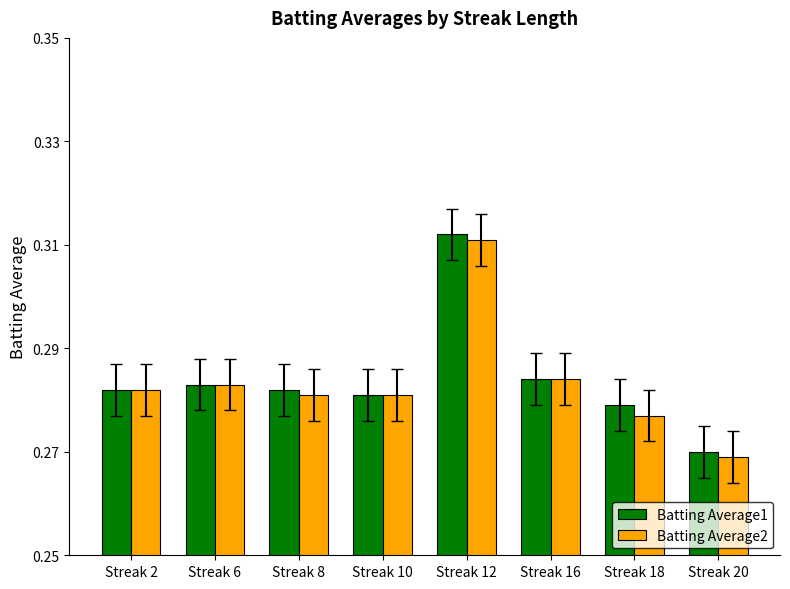

Which category has the lowest value in the Batting Average1 series?

Streak 20